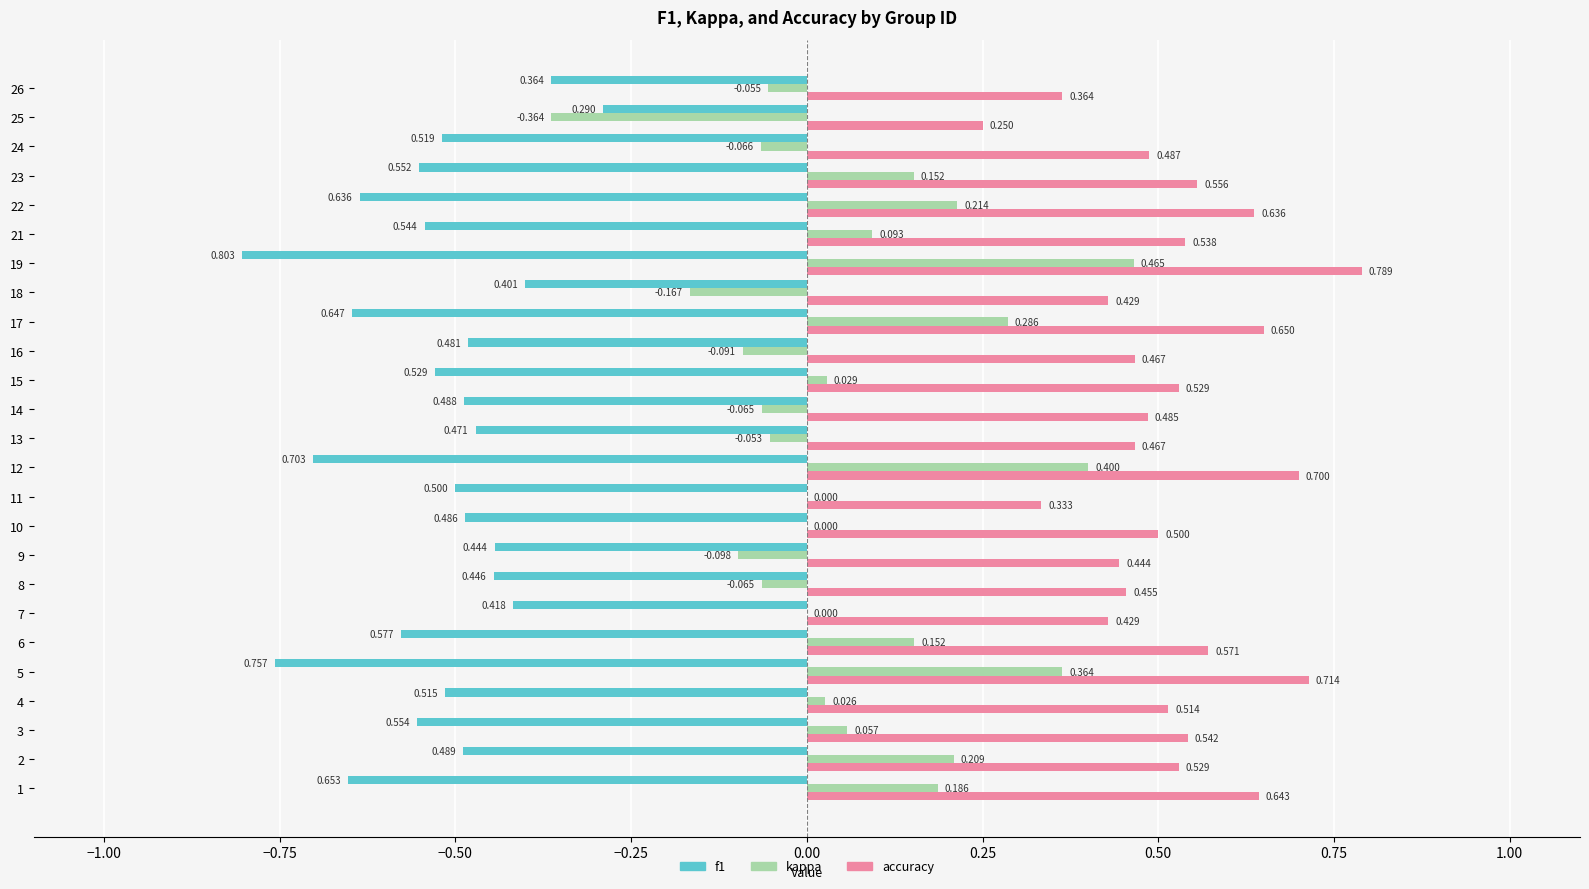

Between 4 and 5, which series saw the biggest shift?

kappa